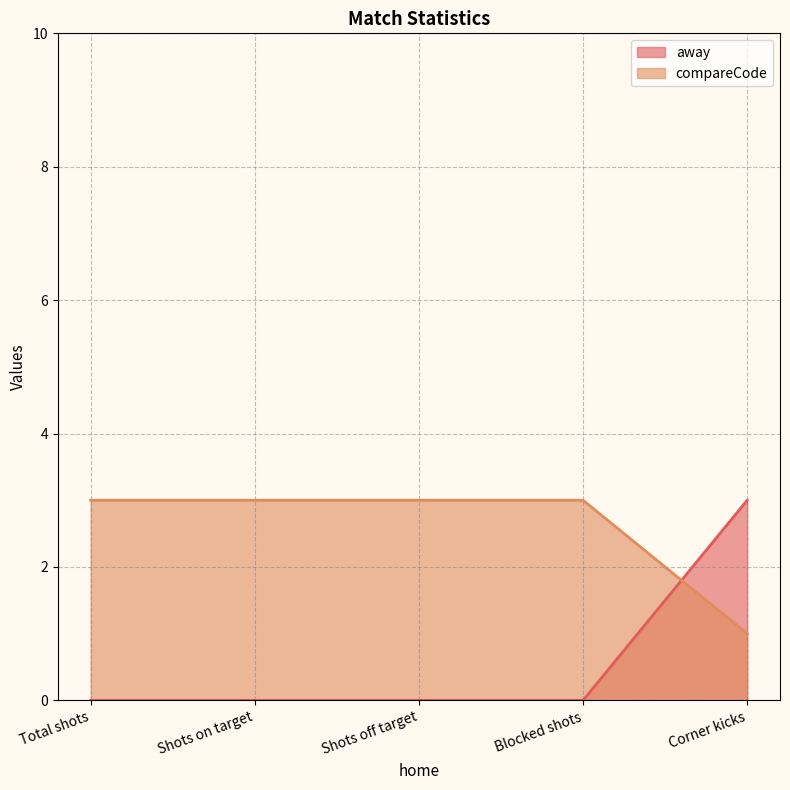

What is the spread (max minus min) of values at Shots on target?

3